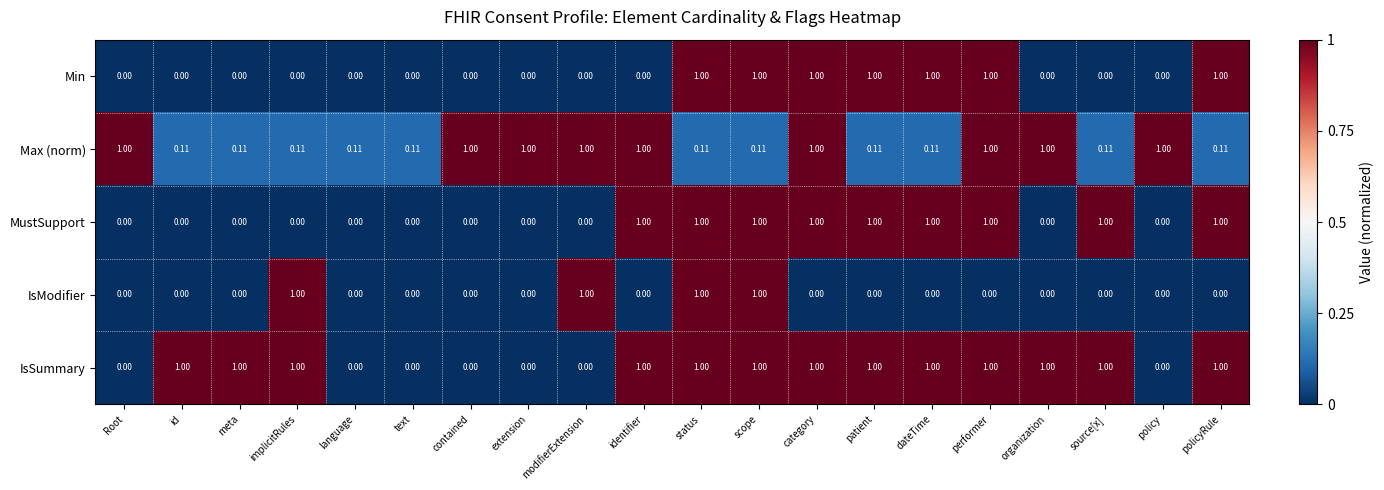

Which series changed the most between status and patient?

IsModifier